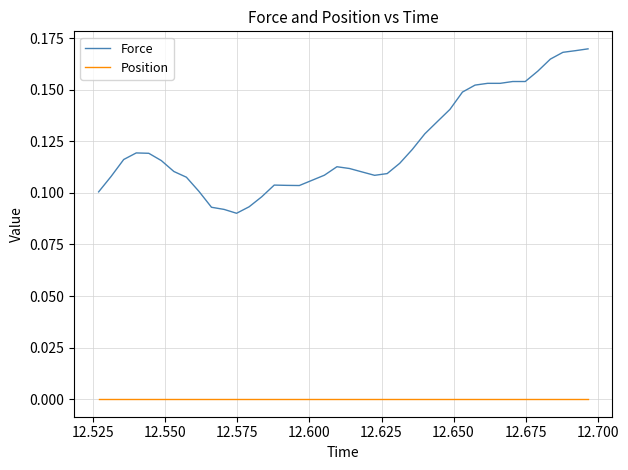

Which series has the widest spread of values?

Force